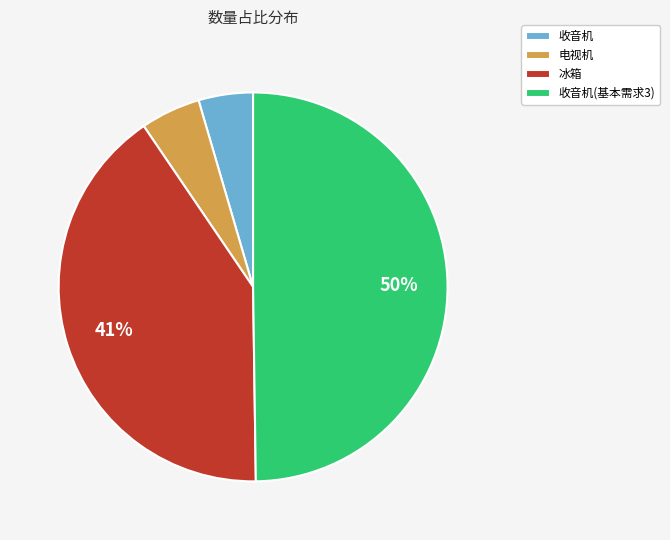

Combined, do 冰箱 and 电视机 account for over 50%?

No